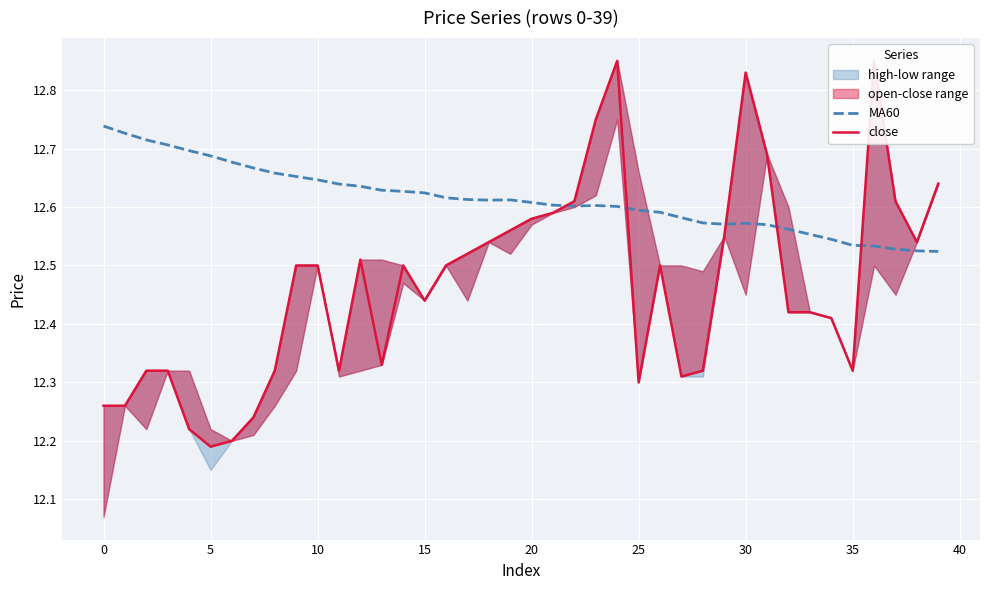

Which series ends up on top after the final intersection of close and MA60?

close